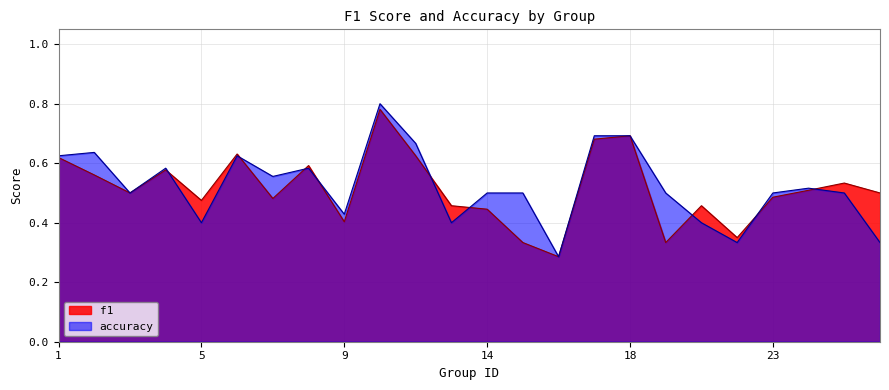

Reading left to right, list all the values displayed in this chart.

f1: 0.6	0.6	0.5	0.6	0.5	0.6	0.5	0.6	0.4	0.8	0.6	0.5	0.4	0.3	0.3	0.7	0.7	0.3	0.5	0.4	0.5	0.5	0.5	0.5
accuracy: 0.6	0.6	0.5	0.6	0.4	0.6	0.6	0.6	0.4	0.8	0.7	0.4	0.5	0.5	0.3	0.7	0.7	0.5	0.4	0.3	0.5	0.5	0.5	0.3